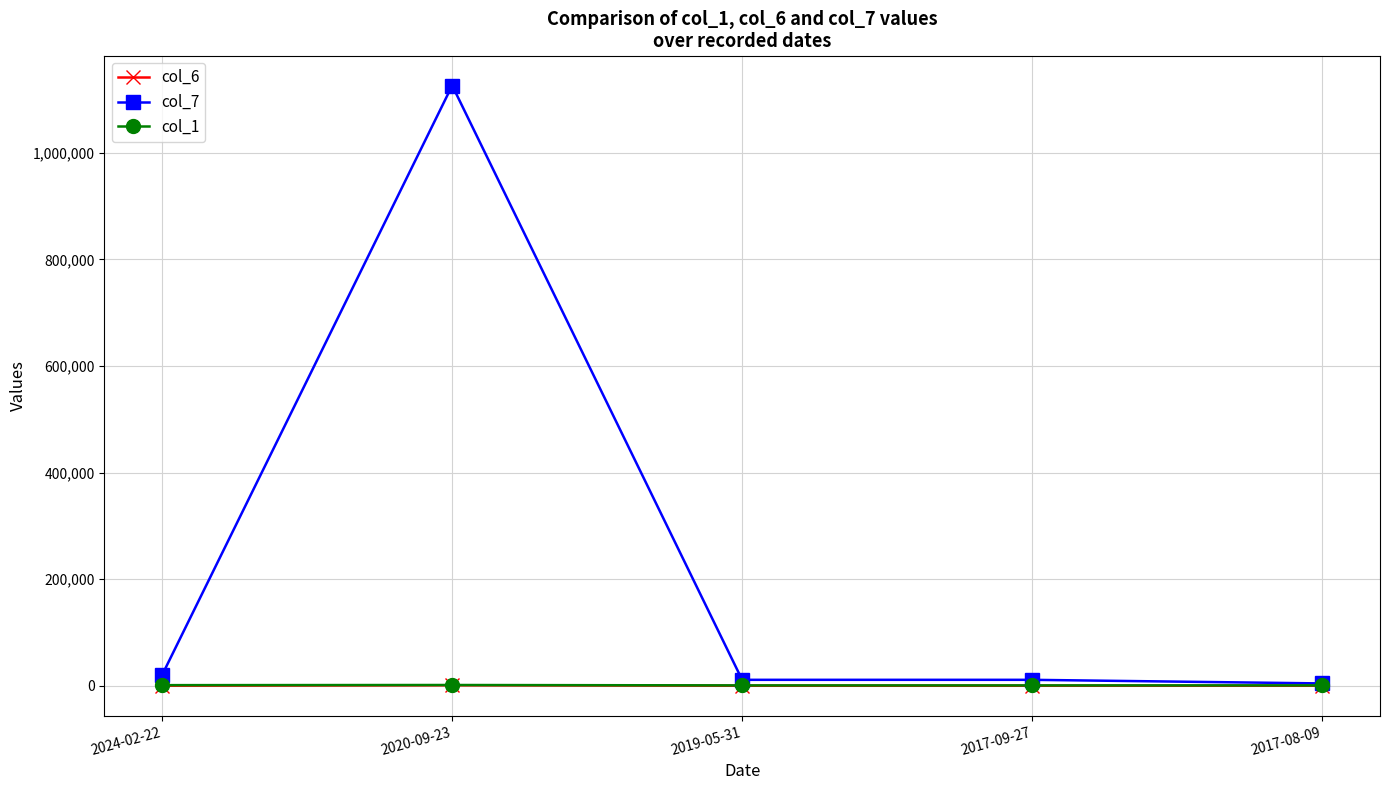

Which series has the largest range (max minus min)?

col_7